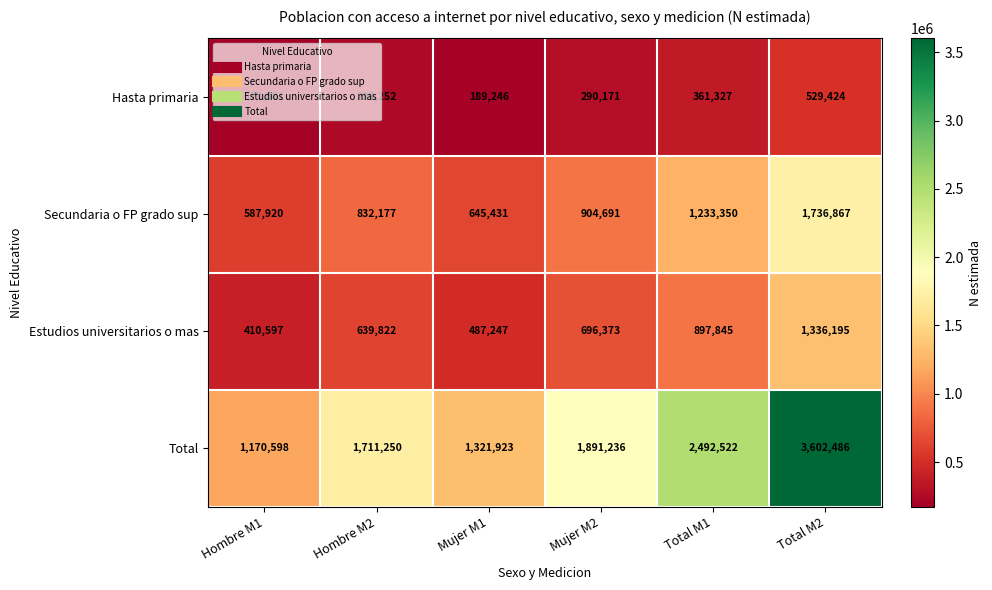

What is the greatest value displayed?

3602486